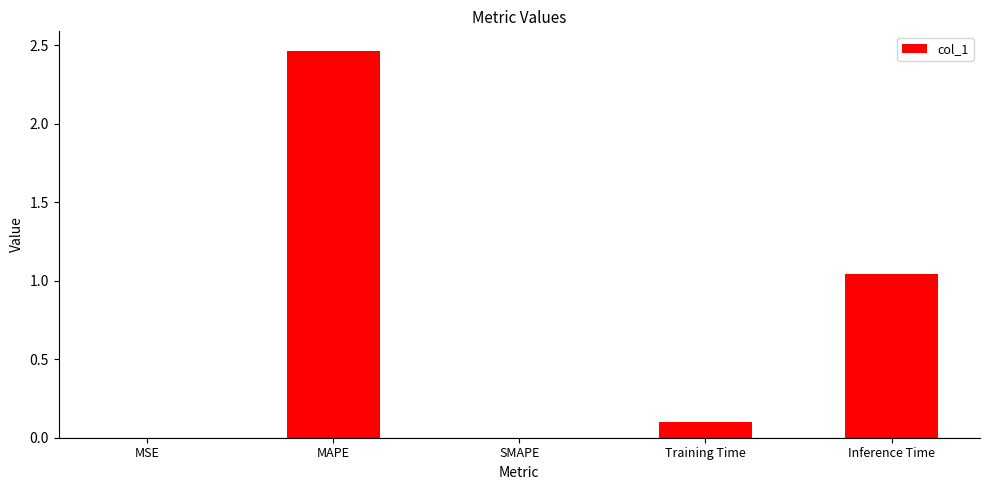

Are the bars horizontal?

No